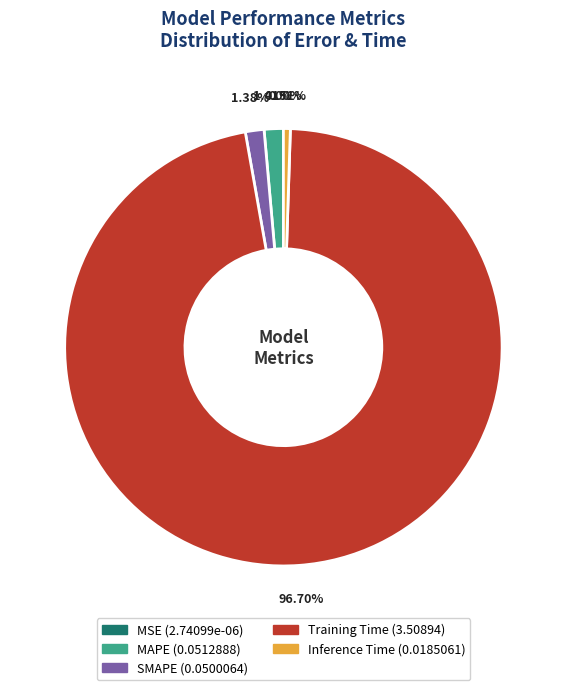

Which category accounts for the majority?

Training Time